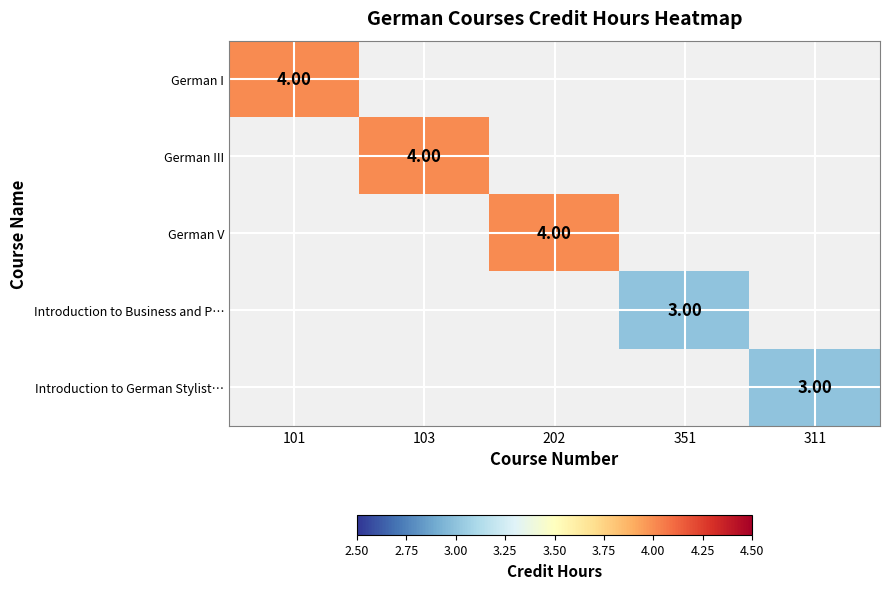

At which category does the chart reach its peak across all series?

101